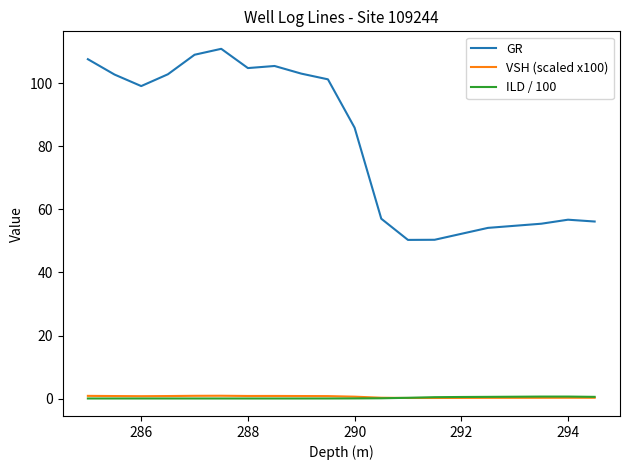

True or false: GR and VSH (scaled x100) cross at least once.

False